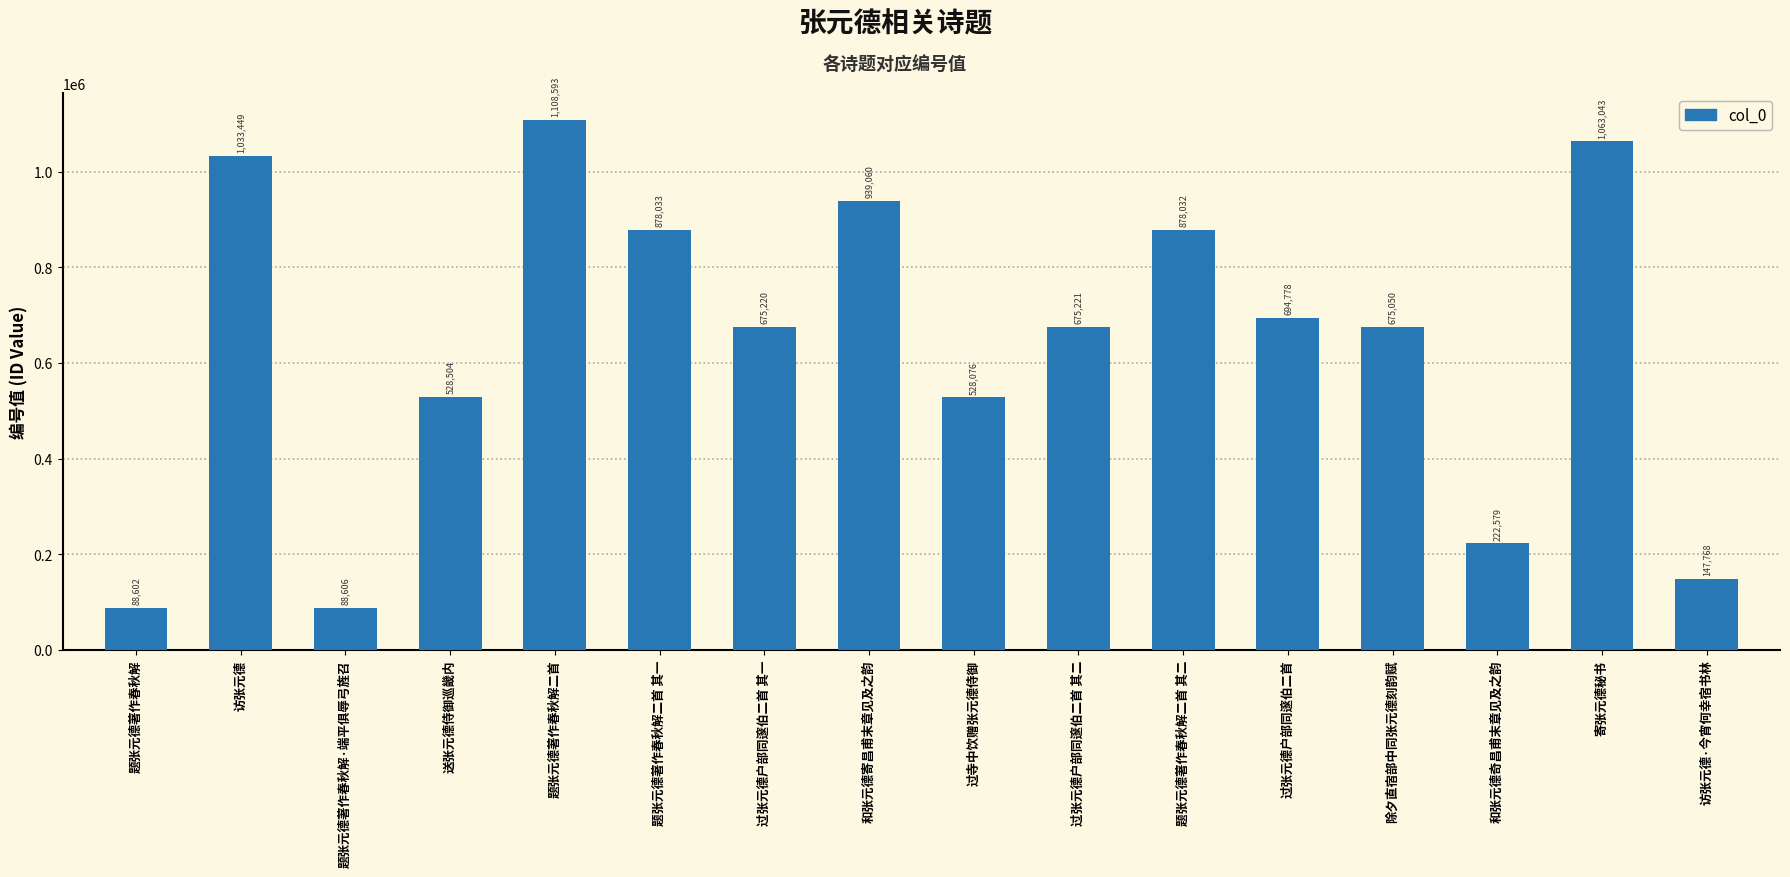

List the labels in order of value, largest first.

题张元德著作春秋解二首, 寄张元德秘书, 访张元德, 和张元德寄昌甫末章见及之韵, 题张元德著作春秋解二首 其一, 题张元德著作春秋解二首 其二, 过张元德户部同邃伯二首, 过张元德户部同邃伯二首 其二, 过张元德户部同邃伯二首 其一, 除夕直宿部中同张元德刻韵赋, 送张元德侍御巡畿内, 过寺中饮赠张元德侍御, 和张元德奇昌甫末章见及之韵, 访张元德·今宵何幸宿书林, 题张元德著作春秋解·端平俱辱弓旌召, 题张元德著作春秋解